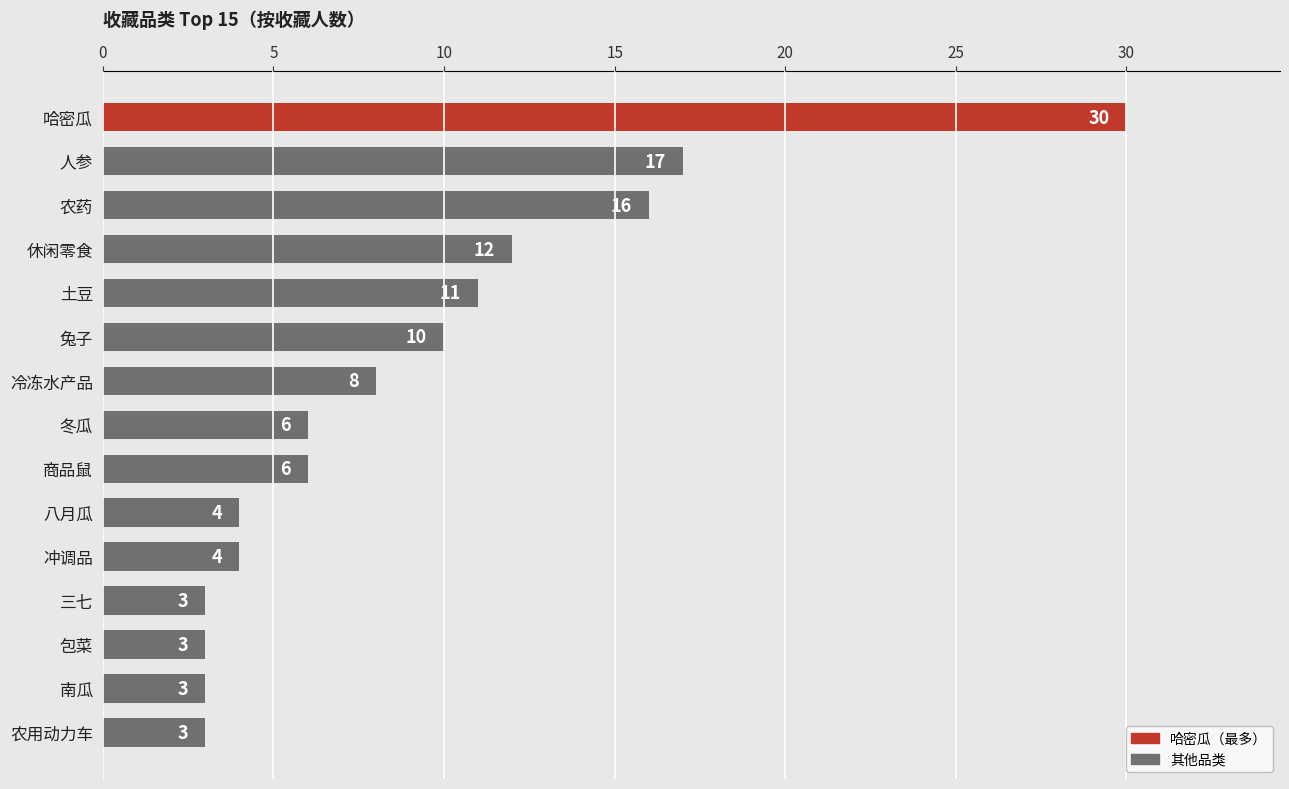

Is it true that the value at 包菜 is 3?

True